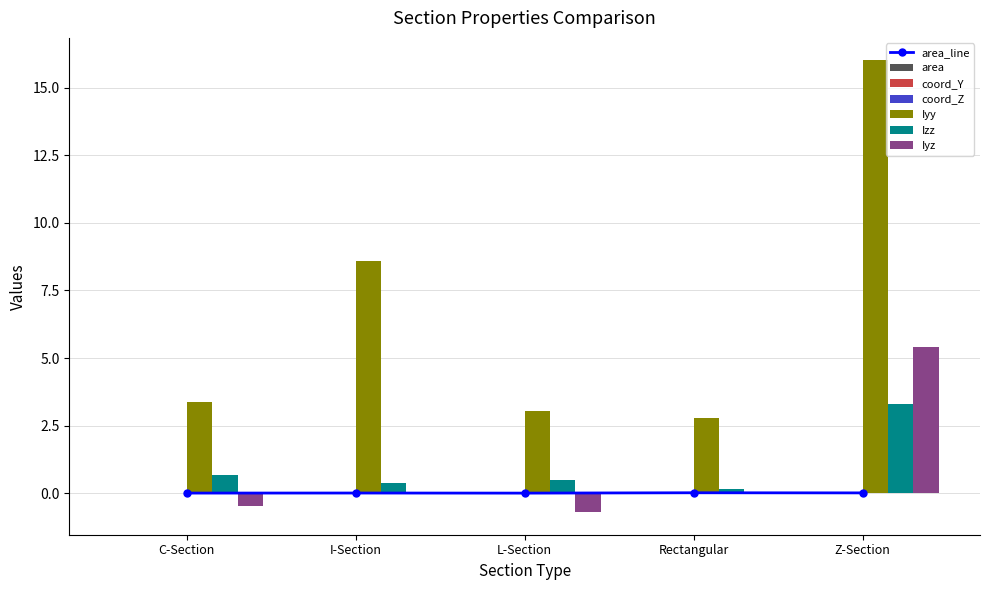

Which category has the lowest value across all series?

L-Section